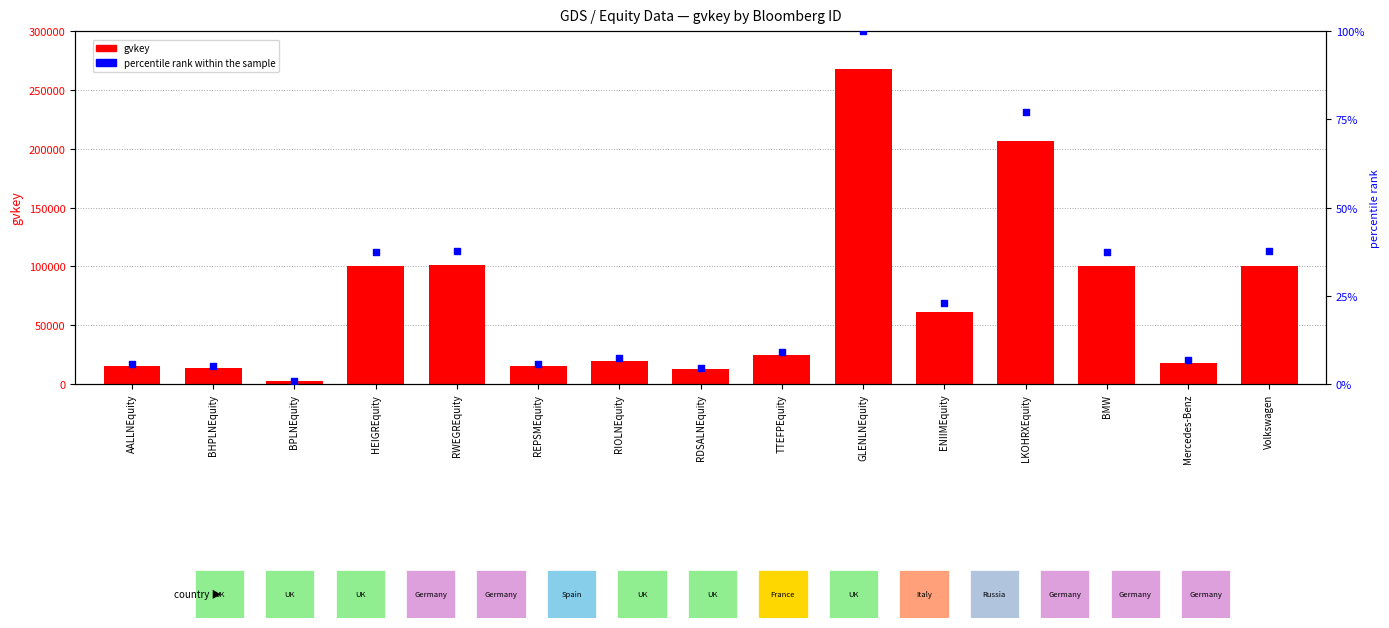

Which series reaches the maximum Y coordinate?

gvkey